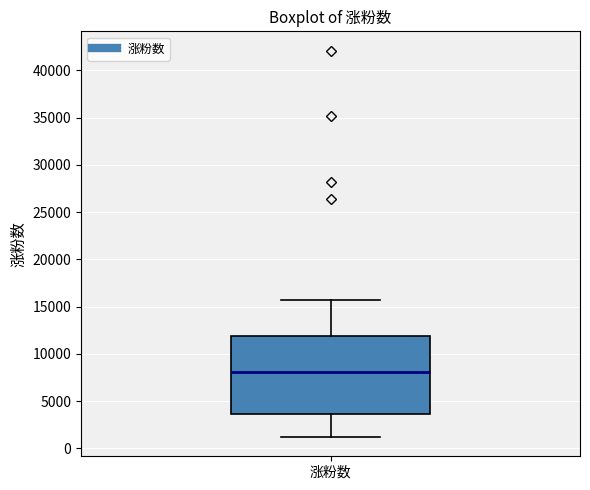

Transcribe this box plot: give where the median line is, the range the box spans, and where the two whiskers end, as read against the y-axis. The values are not printed on the chart, so give them approximately, as read against the axis.

median 8000, box 3500 to 12000, whiskers 1000 to 15500